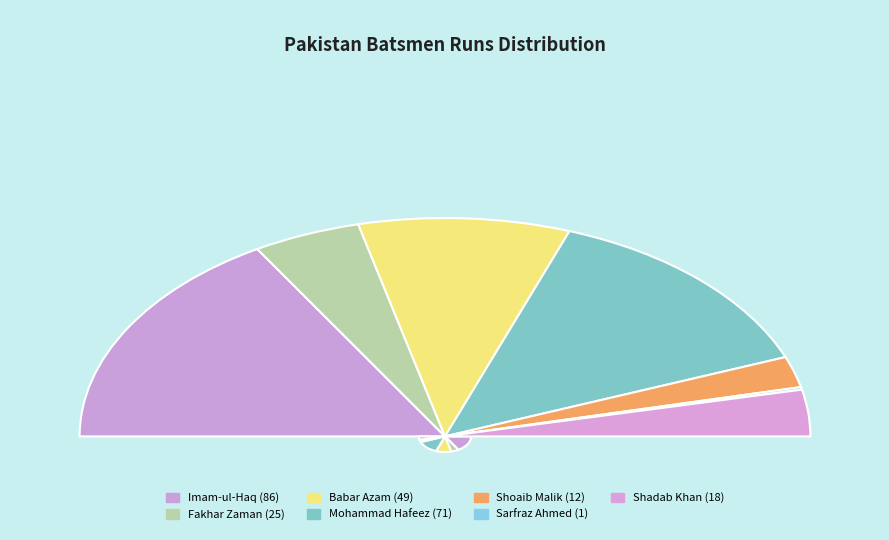

How many slices are in this pie chart?

7